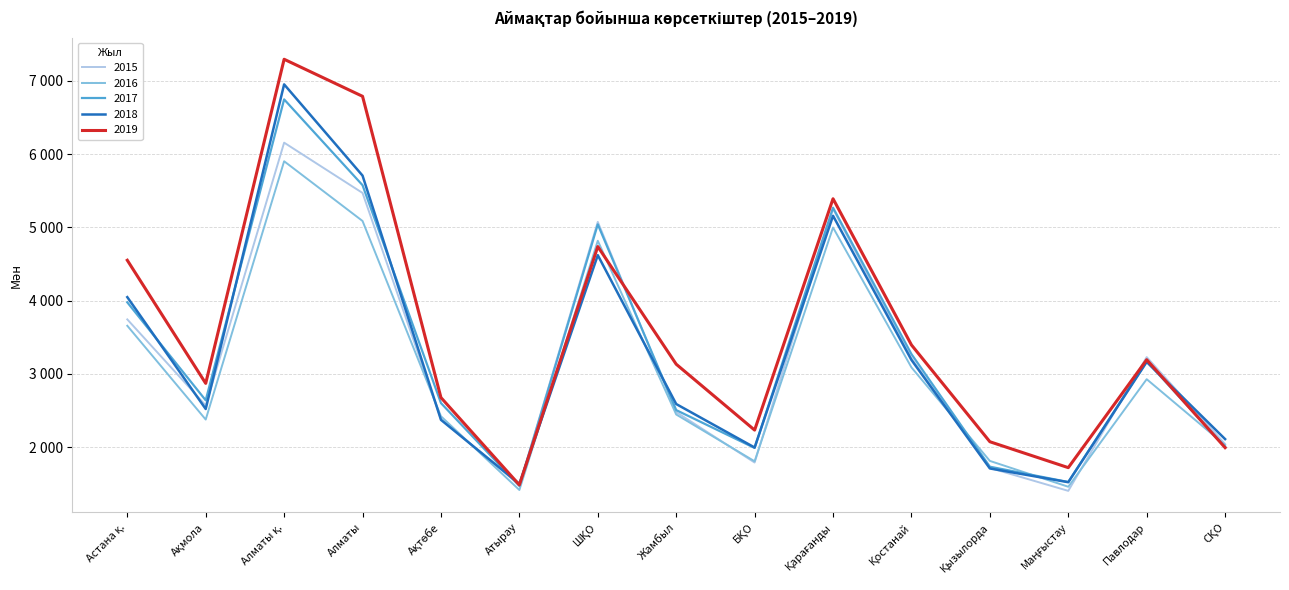

What is the difference between the 2017 values at Ақмола and БҚО?

651